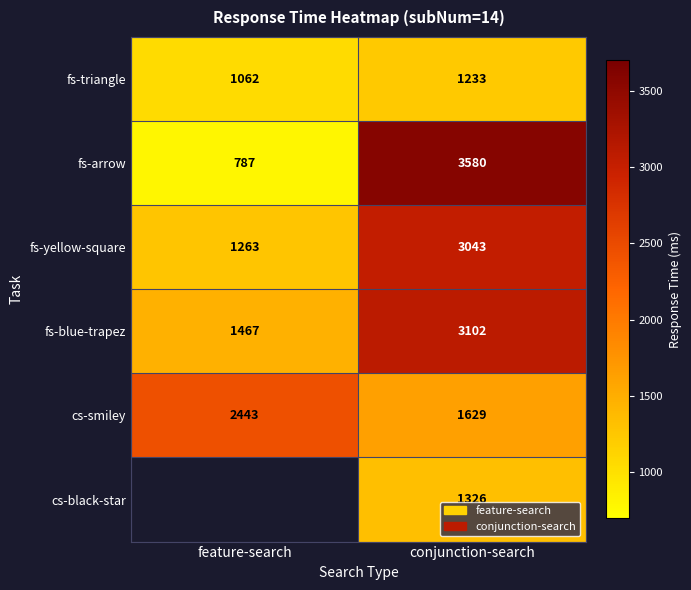

What is the maximum value shown in the chart?

3580.0